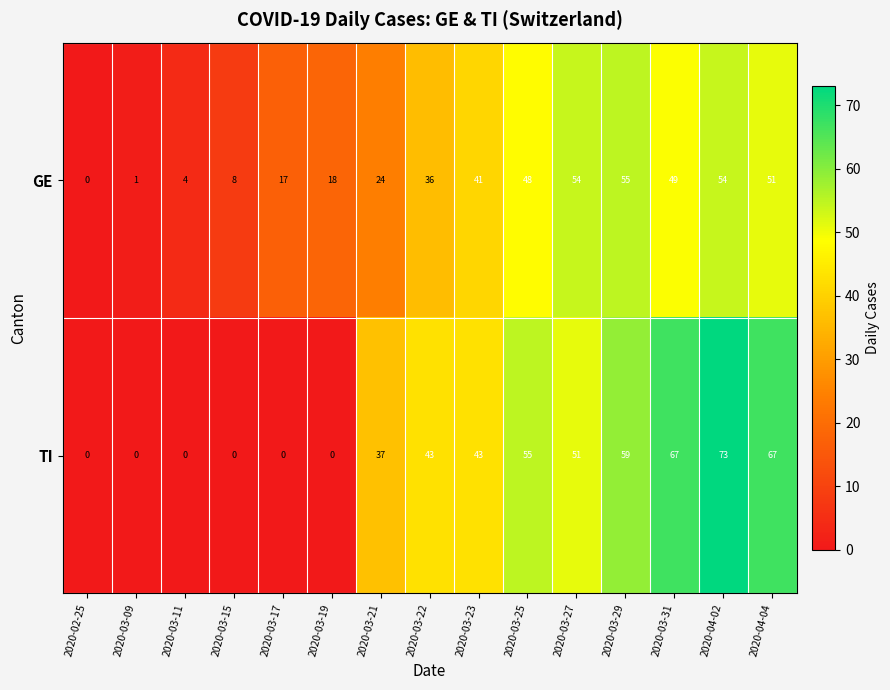

At 2020-03-09, list the series in order from largest to smallest.

GE, TI